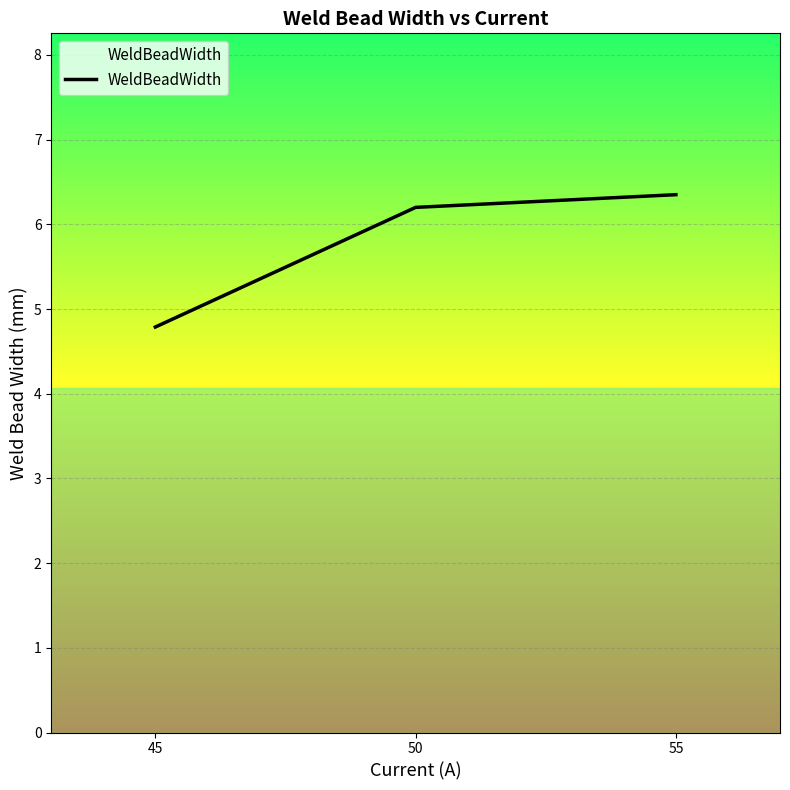

Where does the data first go above 6?

50